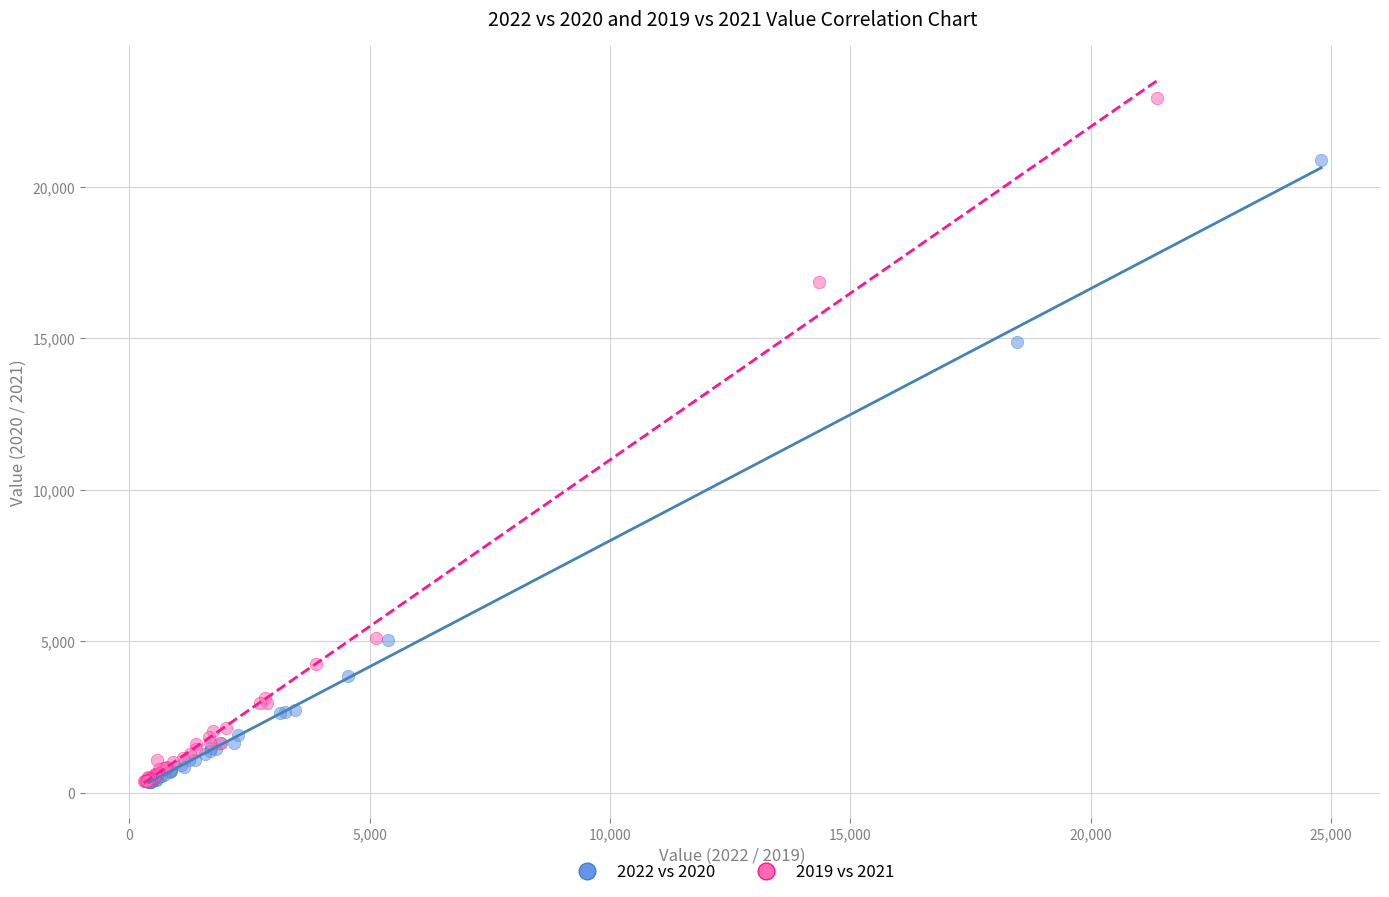

Which series has the largest Y range (max minus min)?

2019 vs 2021